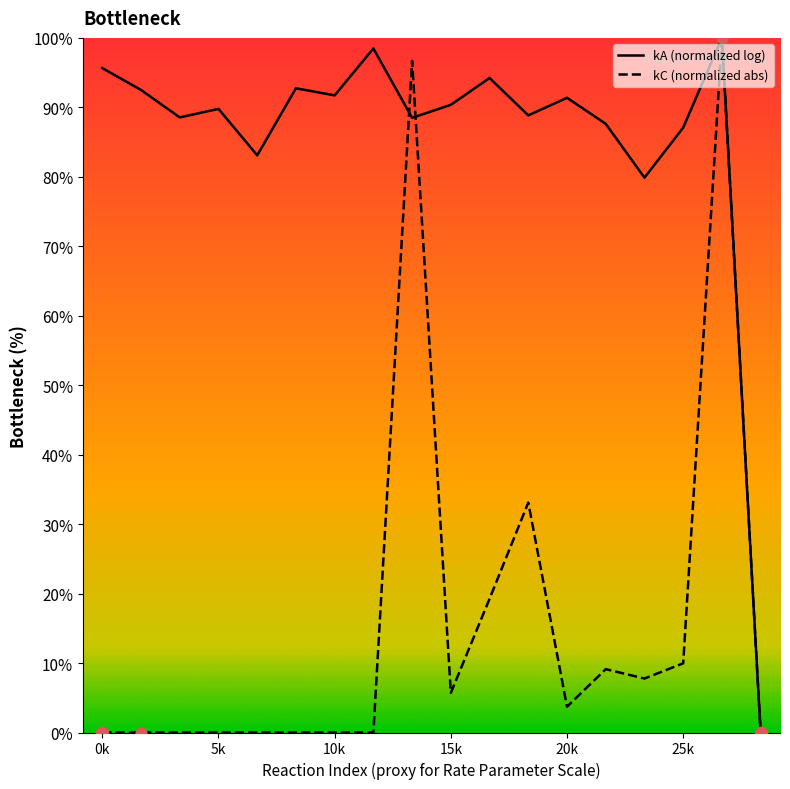

What are all the series names shown in the legend?

kA (normalized log), kC (normalized abs)